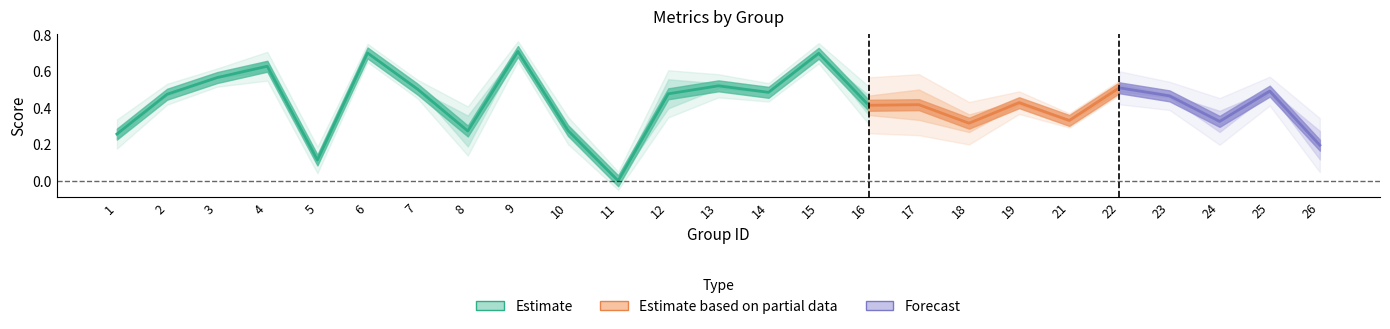

At how many categories does at least one series exceed 0?

24